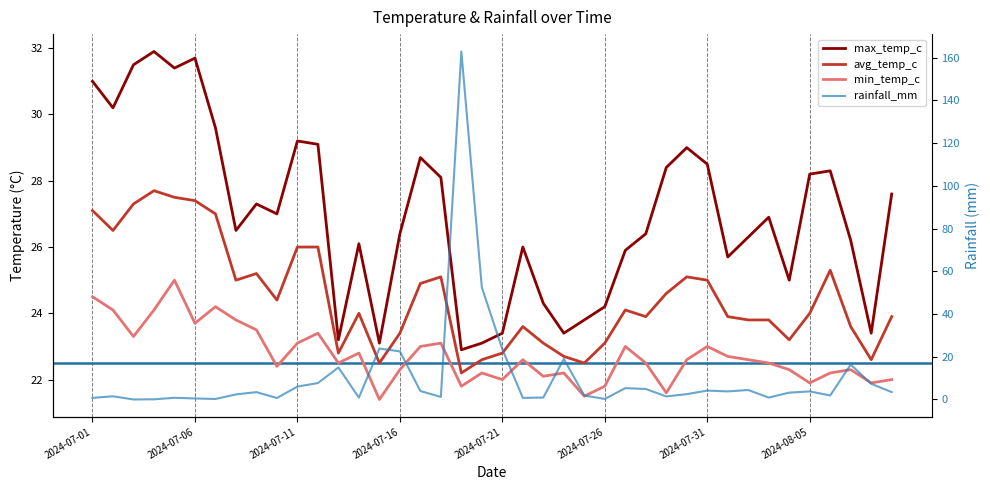

What is the difference between the min_temp_c values at 12 and 2024-08-05?

1.3